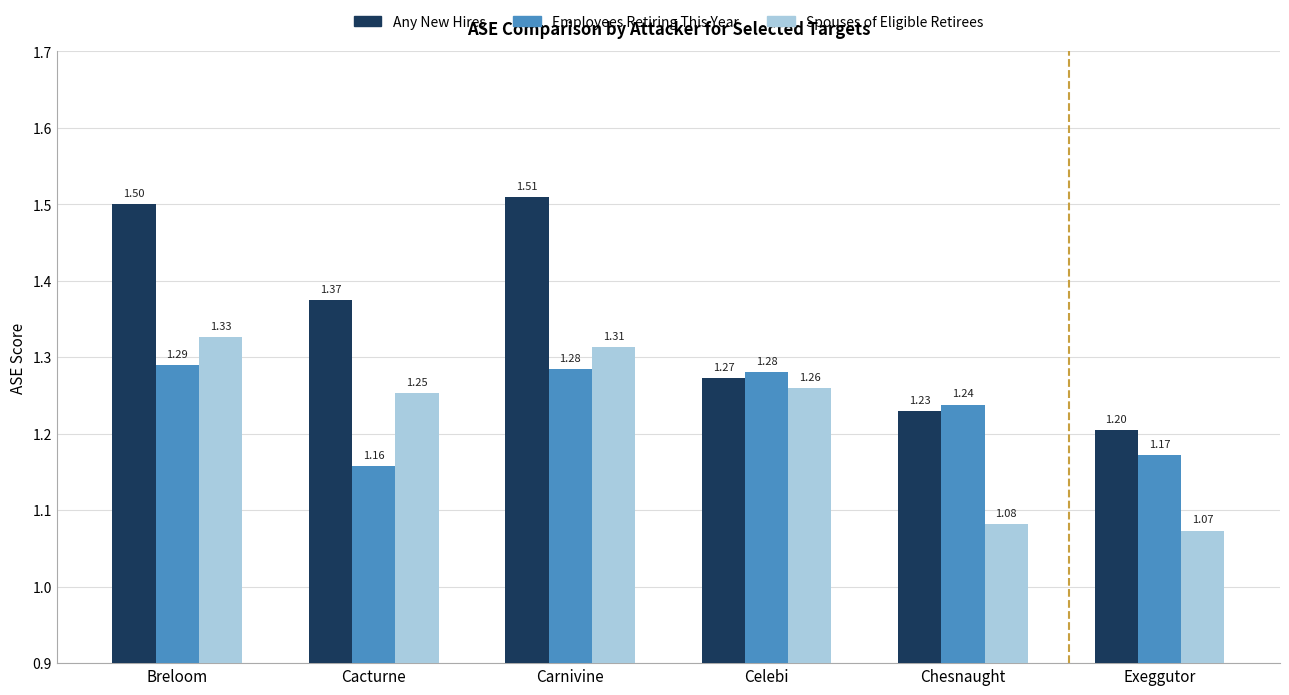

What are all the series names shown in the legend?

Any New Hires, Employees Retiring This Year, Spouses of Eligible Retirees